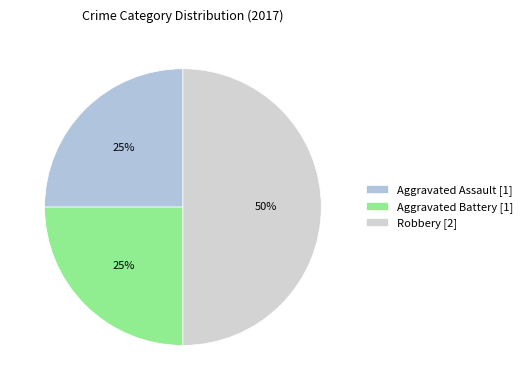

Does any single category account for the majority?

No